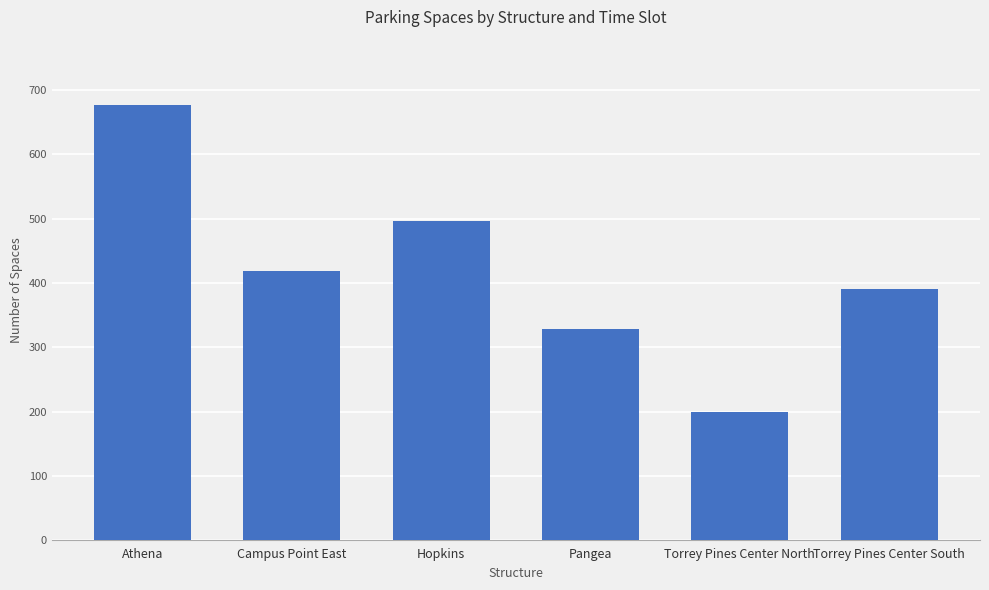

The value at Hopkins is 203. True or false?

False